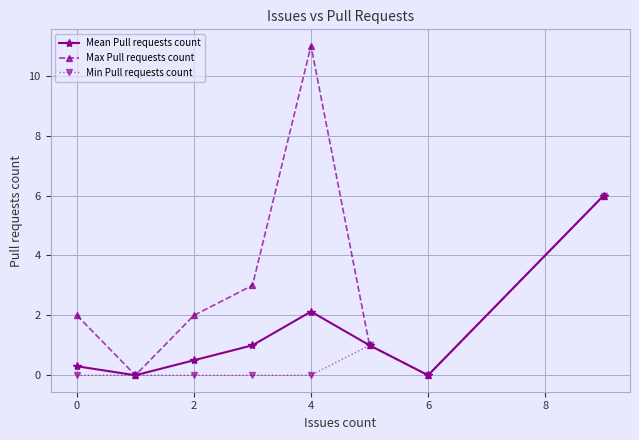

What is the sum of all Min Pull requests count values?

7.0